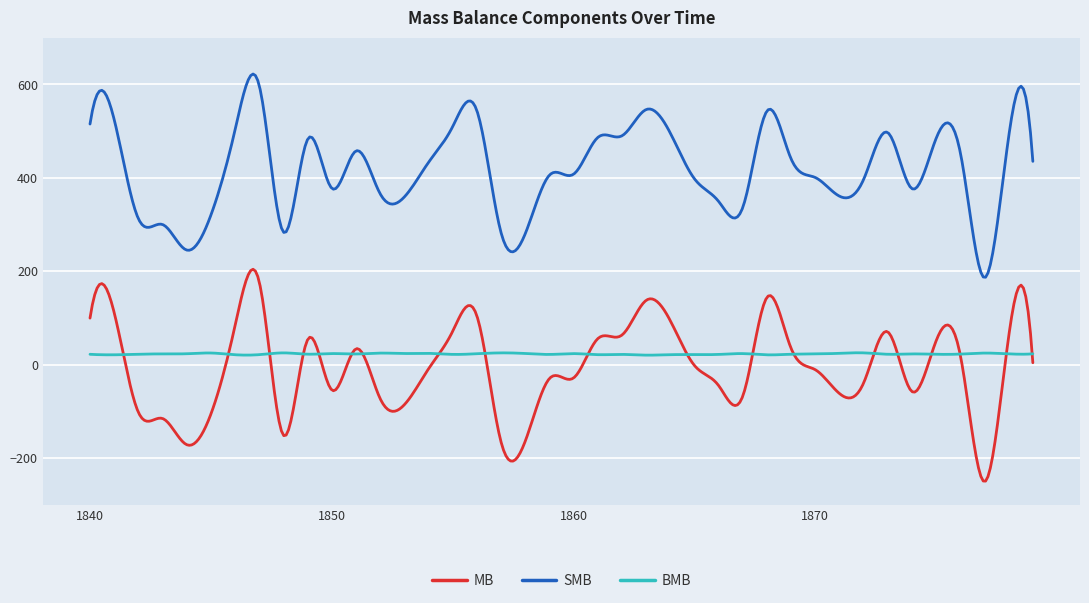

What is the highest value of the MB series?

204.4